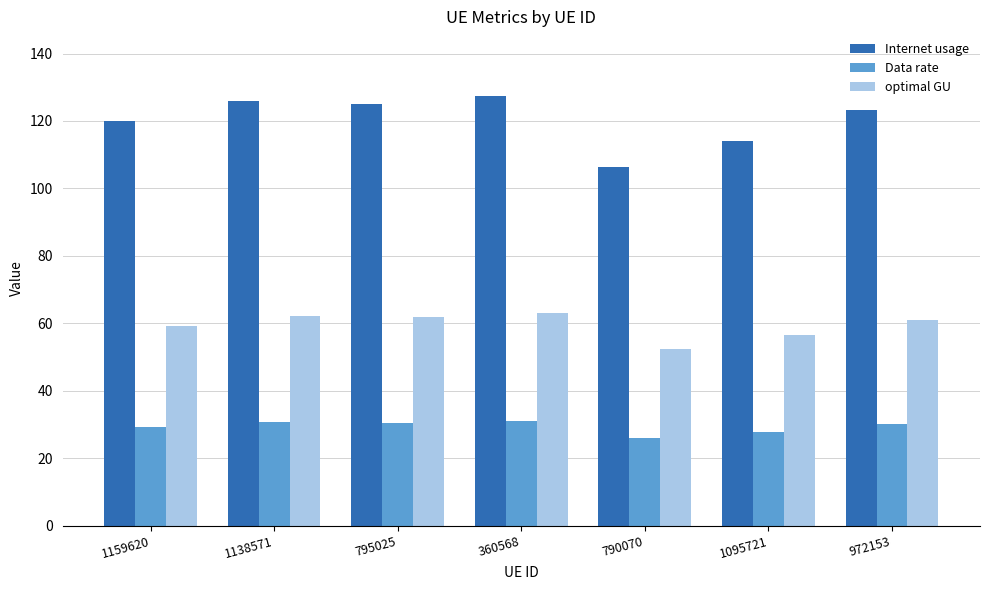

True or false: Data rate has a value of 27.8 at 1095721.

True